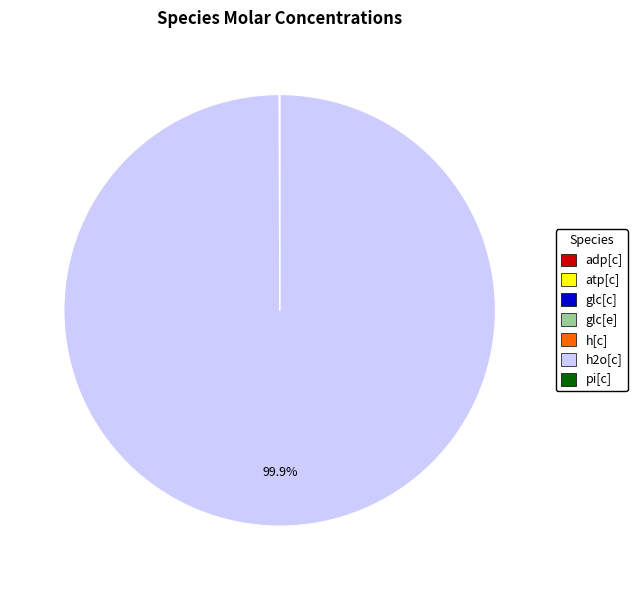

Does h2o[c] represent more than half of the total?

Yes